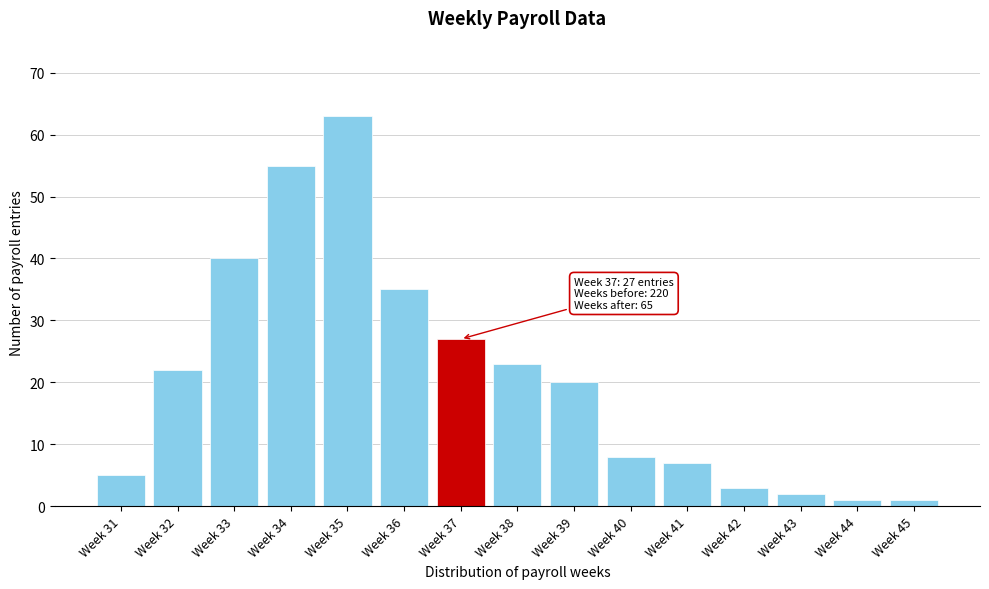

Reading left to right, transcribe all the data shown in this chart.

5	22	40	55	63	35	27	23	20	8	7	3	2	1	1